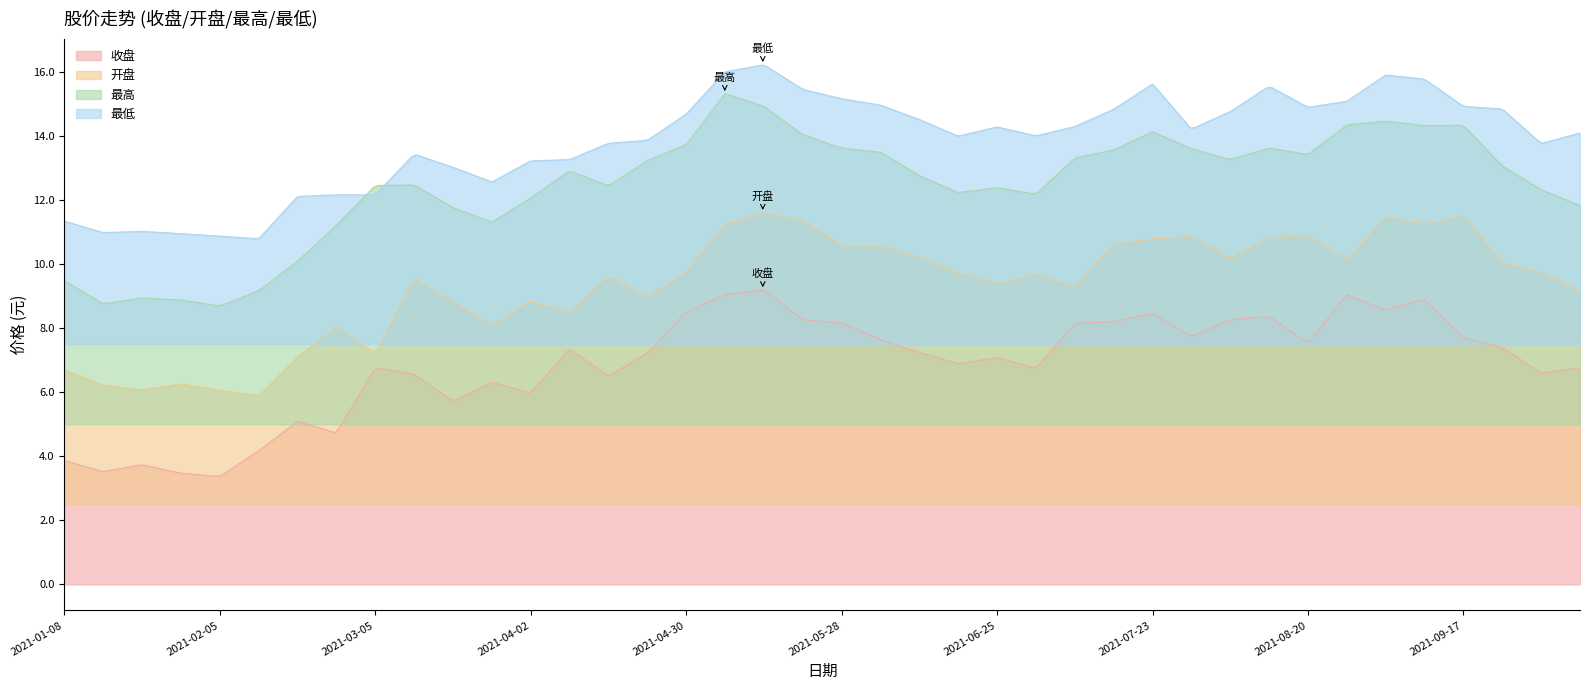

List the series in order of their overall mean, highest first.

最低, 最高, 开盘, 收盘